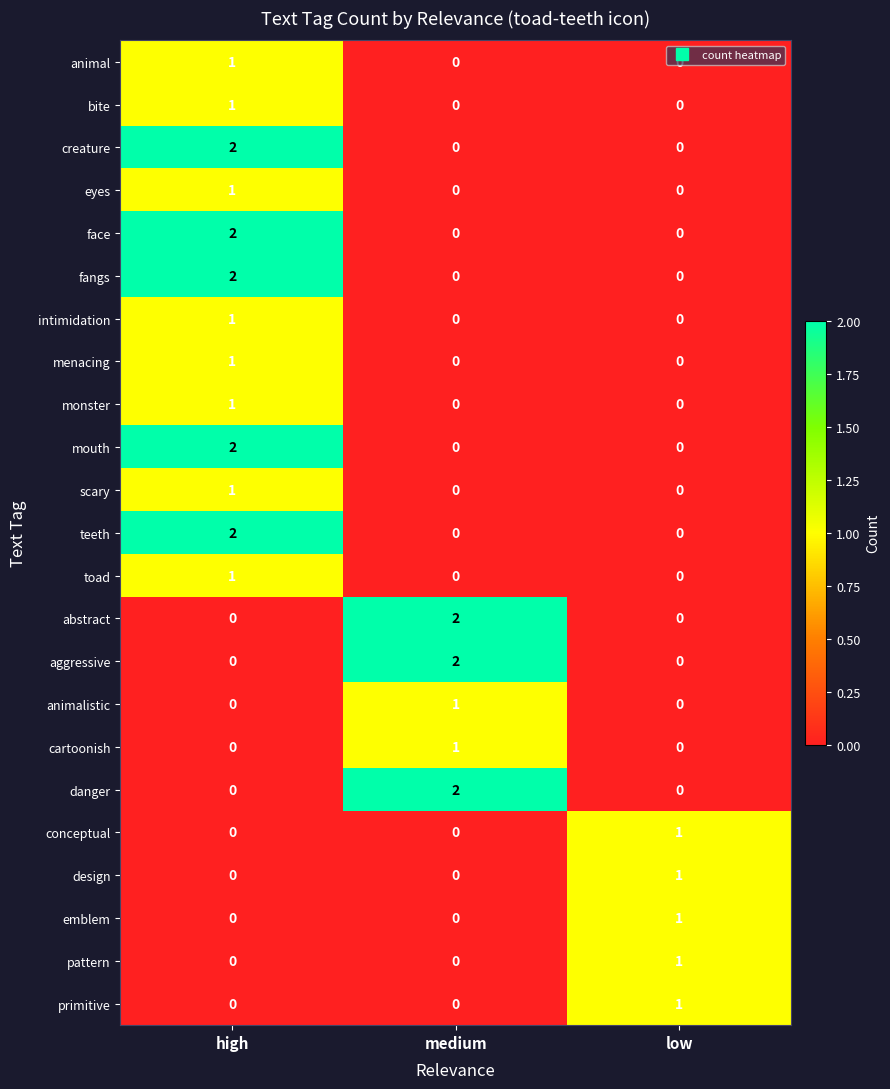

How many positive values does the cartoonish series have?

1